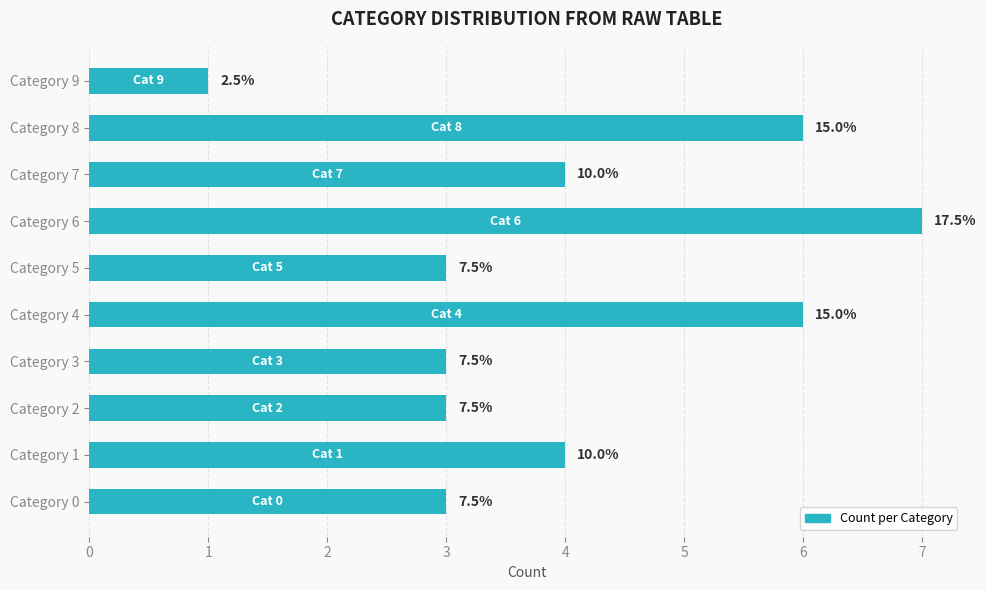

Are the bars horizontal?

Yes